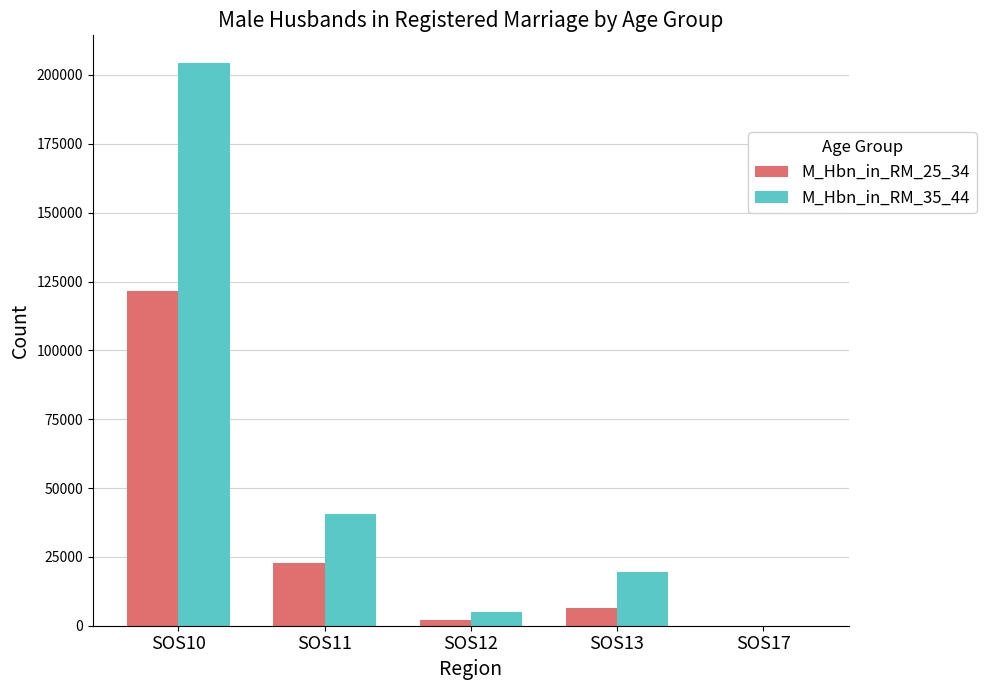

Does the chart contain stacked bars?

No